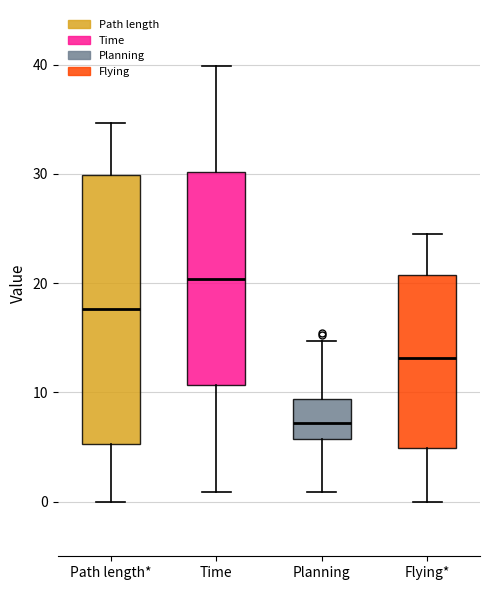

Which box's median line is the highest?

Time